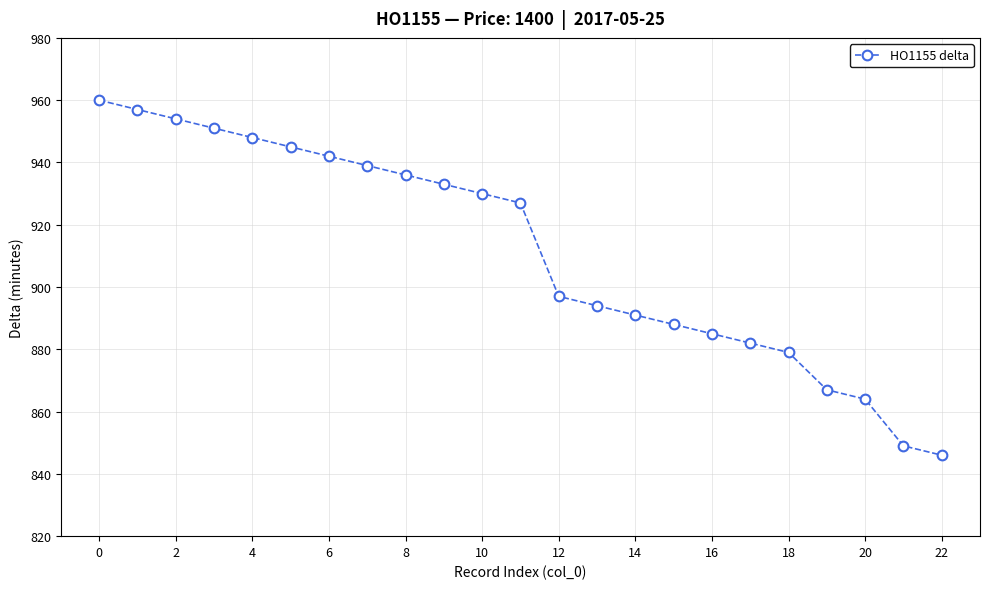

What is the difference between the second highest and second lowest values?

108